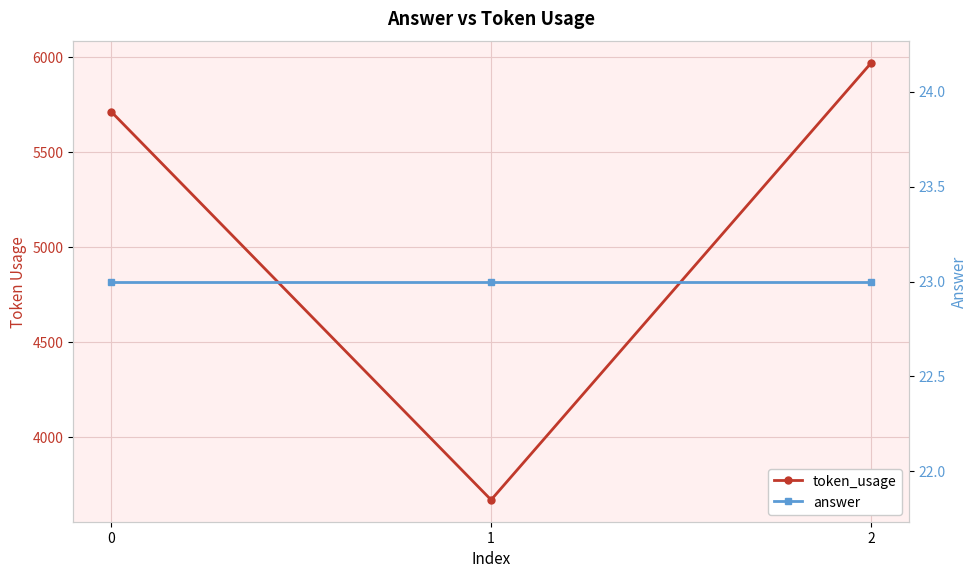

At 1, list the series in order from largest to smallest.

token_usage, answer